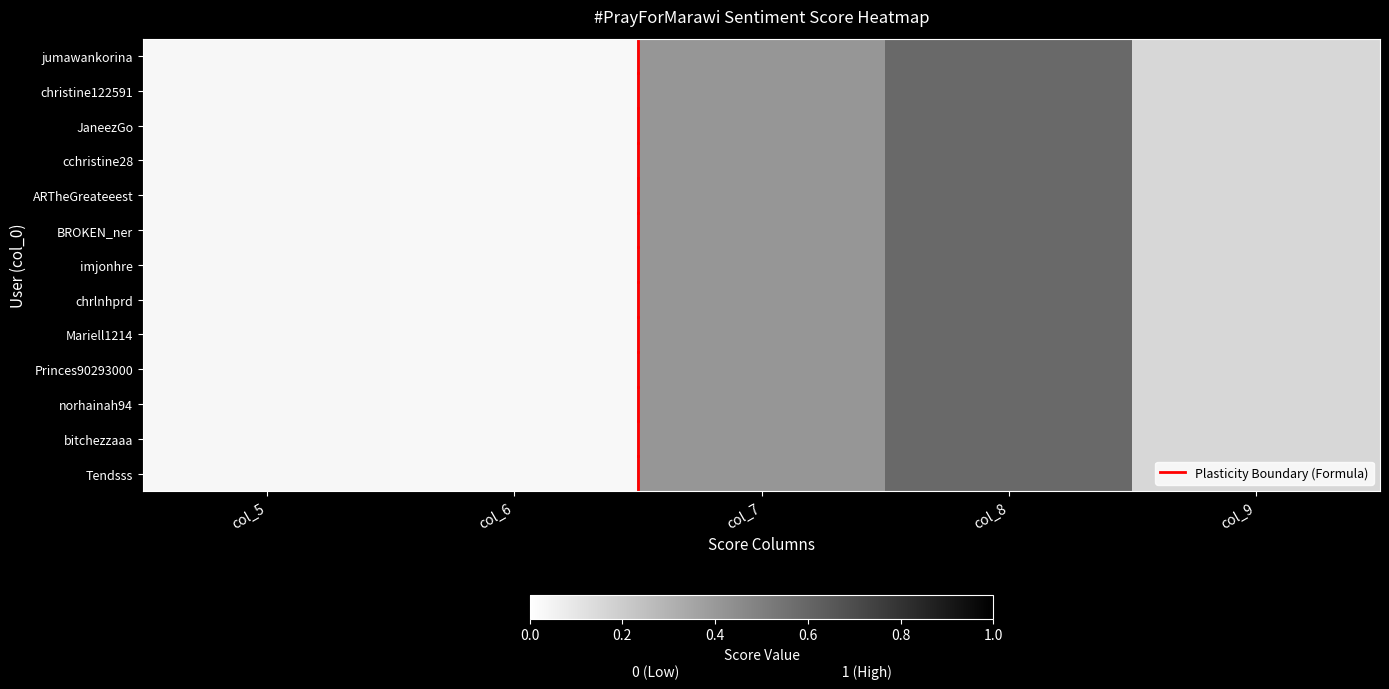

At which category is the sum across all series the highest?

col_8